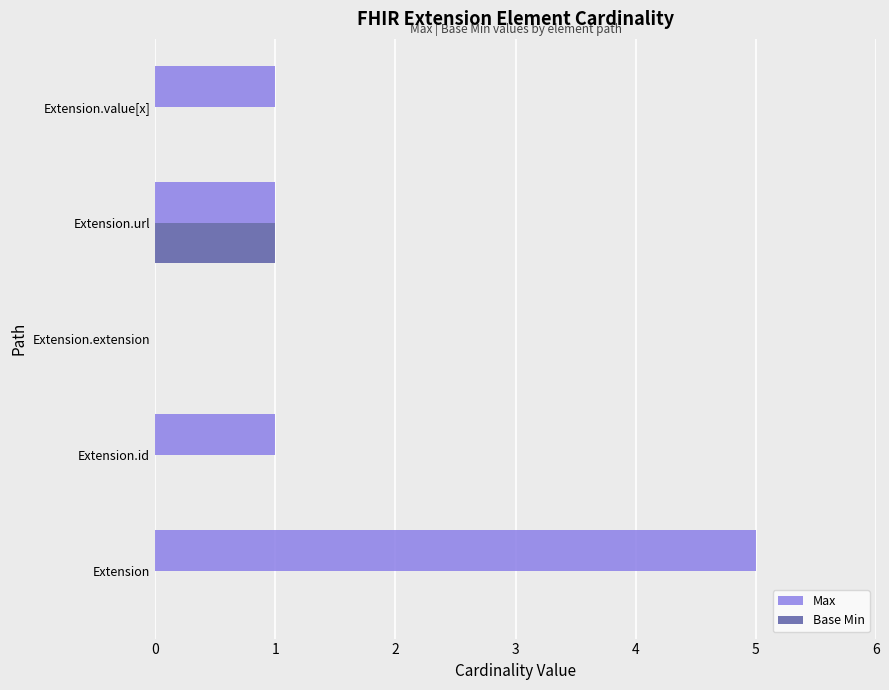

Is the value of Max at Extension greater than the value of Base Min at Extension.value[x]?

Yes